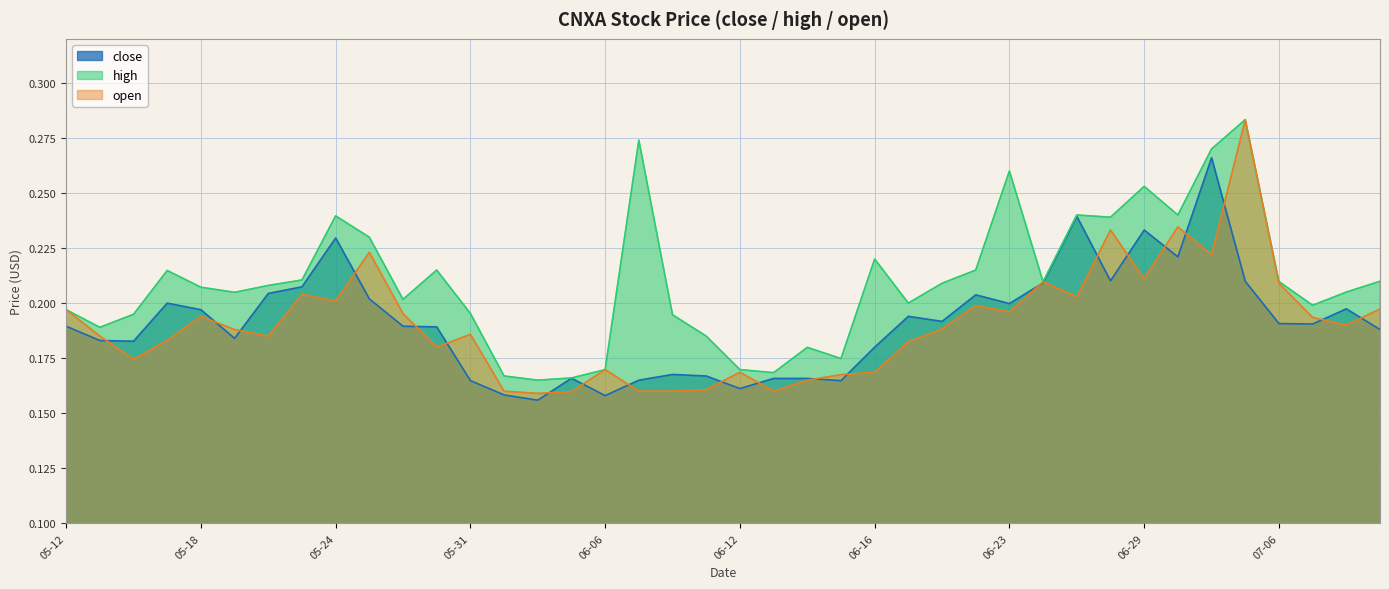

What is the sum of all high values?

8.4